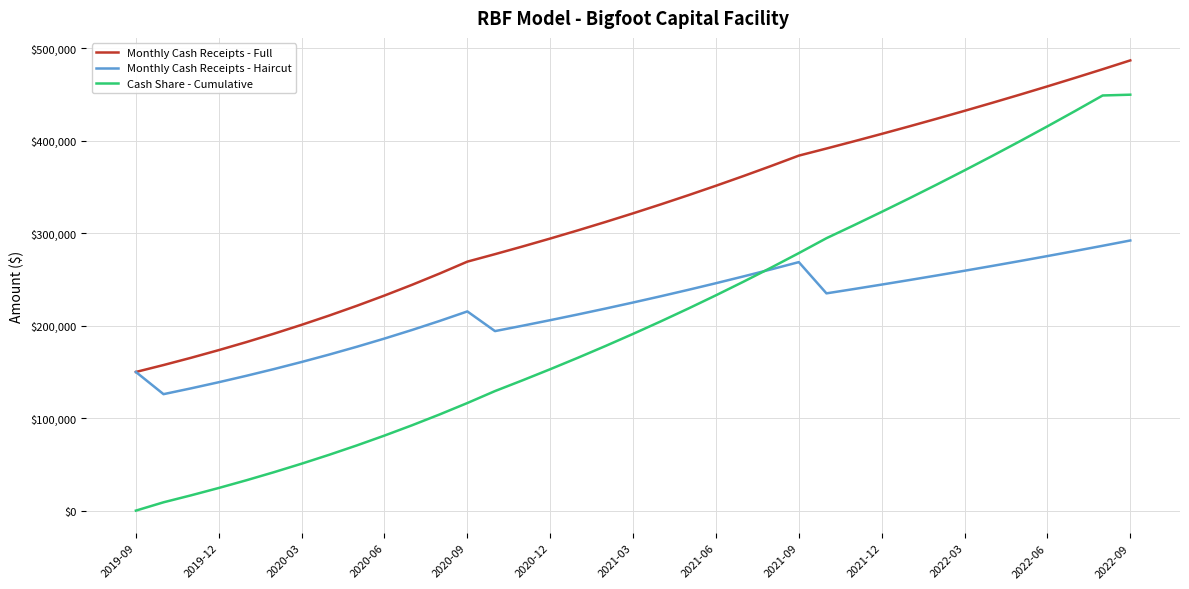

What is the lowest value of the Monthly Cash Receipts - Full series?

150000.0